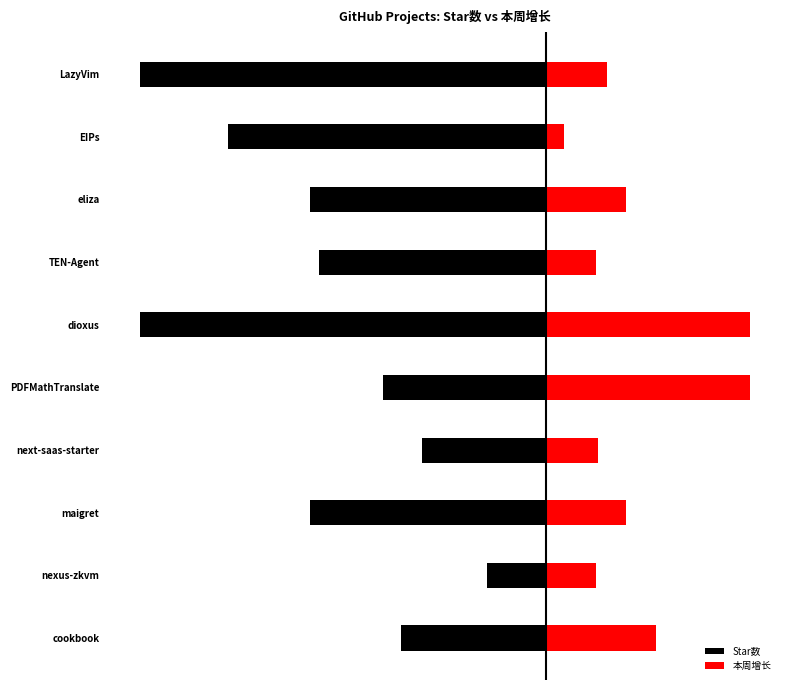

Rank the series by their average value, from lowest to highest.

Star数, 本周增长